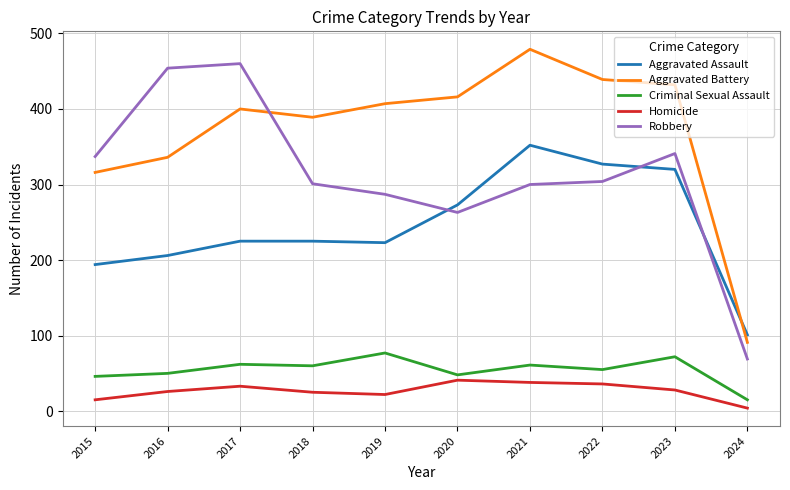

How many values in the Homicide series are below 28?

5